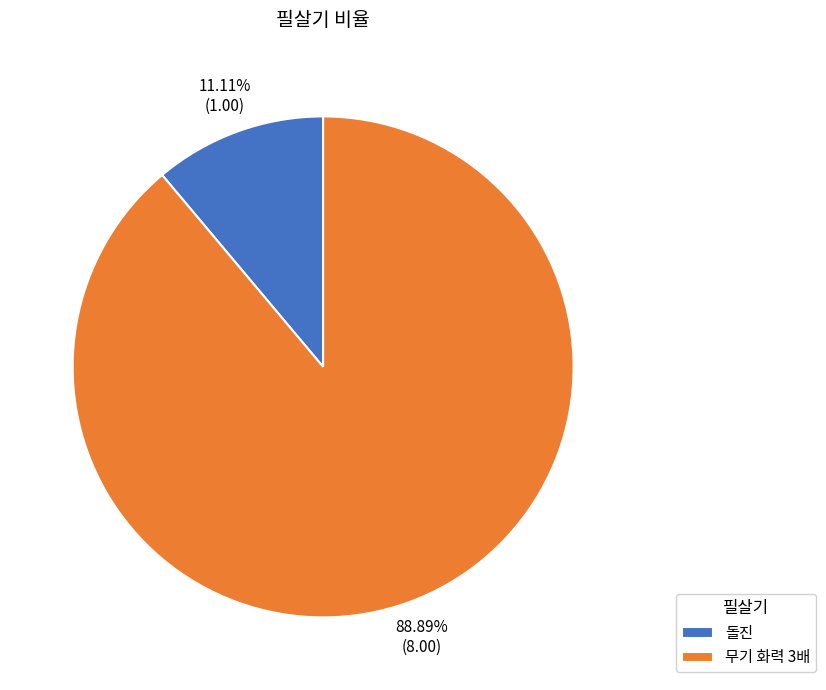

Approximately how many times larger is the value at 무기 화력 3배 compared to 돌진?

8.0